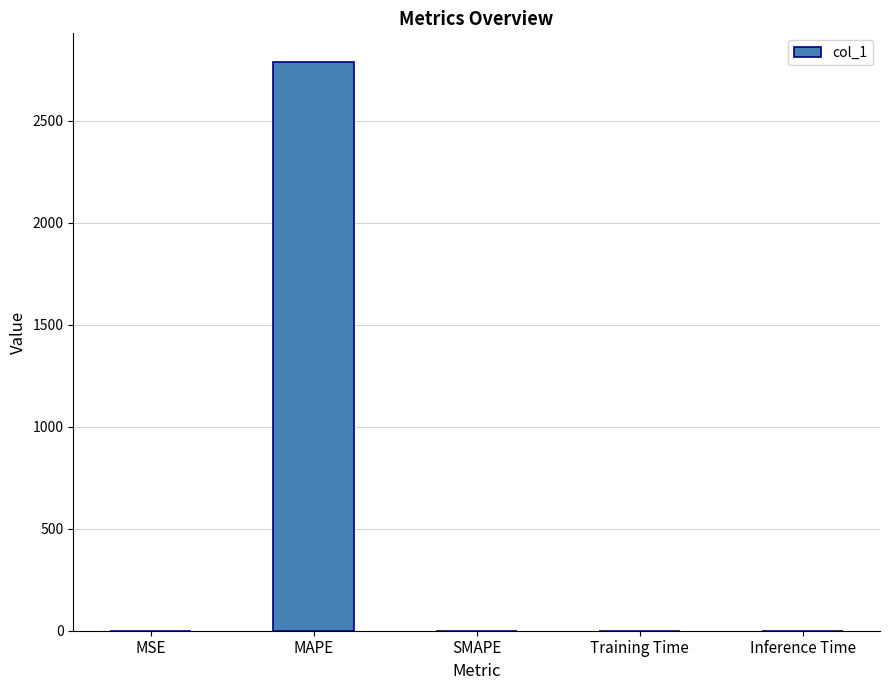

What is the change in value from MAPE to Inference Time?

-2790.2